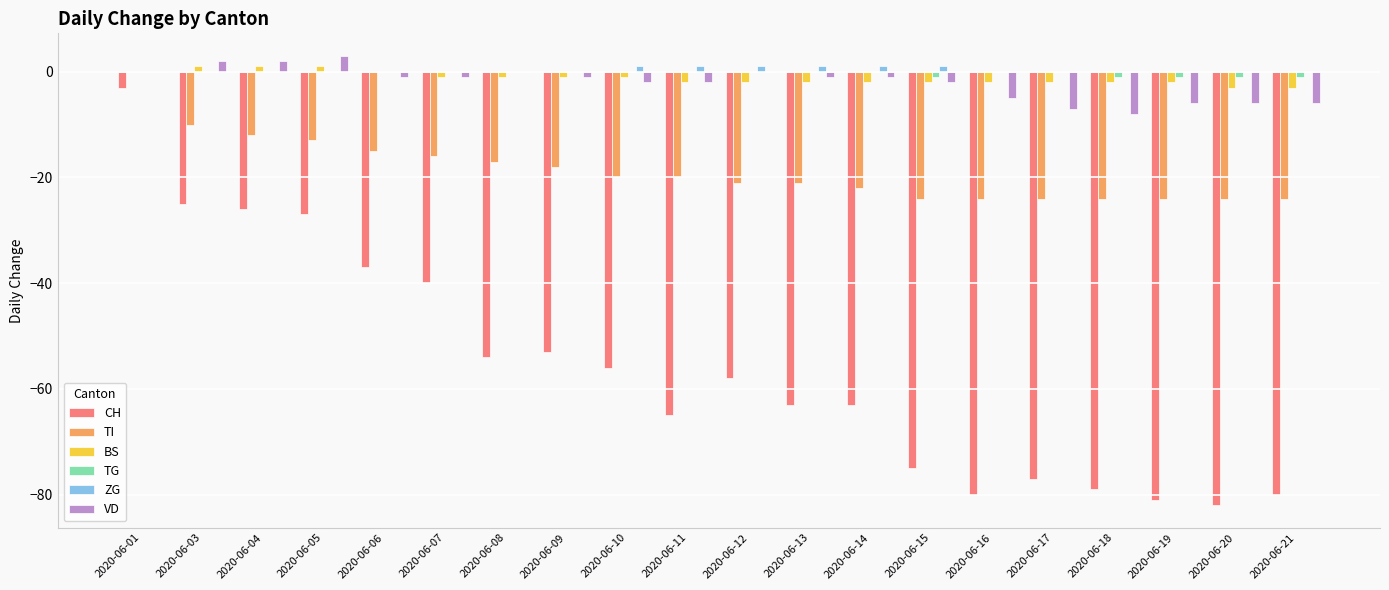

At which category is the sum across all series the highest?

2020-06-01